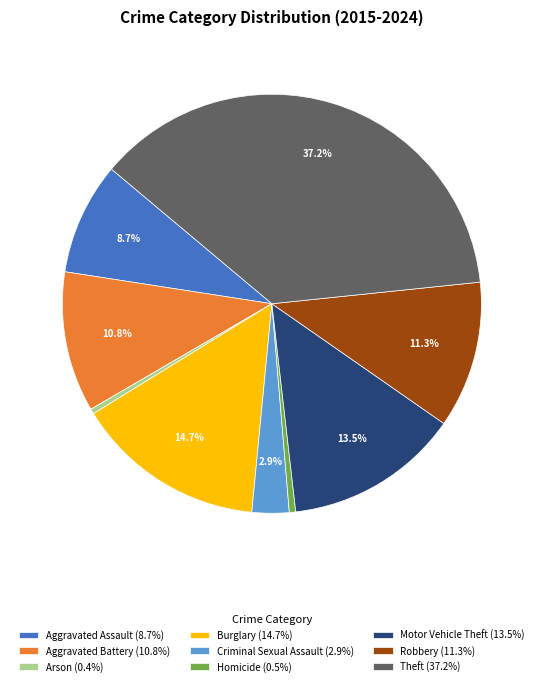

True or false: Aggravated Battery accounts for 11% of the total.

True